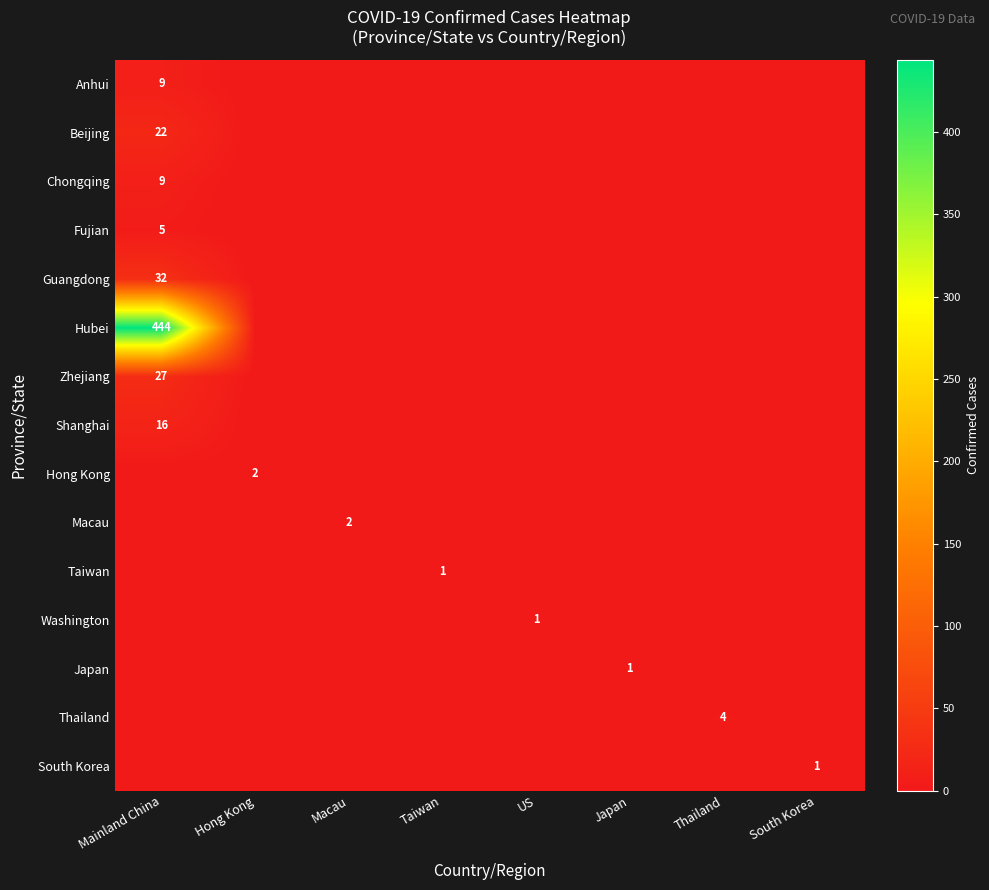

List the series in order of their peak value, highest first.

Hubei, Guangdong, Zhejiang, Beijing, Shanghai, Anhui, Chongqing, Fujian, Thailand, Hong Kong, Macau, Taiwan, Washington, Japan, South Korea